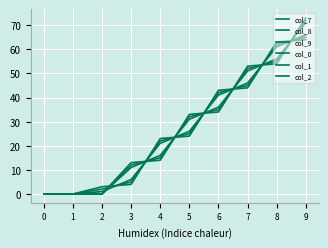

Reading left to right, what are all the values shown in this chart?

col_7: 0=0.0	1=0.0	2=1.0	3=6.0	4=21.0	5=26.0	6=41.0	7=46.0	8=61.0	9=66.0
col_8: 0=0.0	1=0.0	2=2.0	3=5.0	4=22.0	5=25.0	6=42.0	7=45.0	8=62.0	9=65.0
col_9: 0=0.0	1=0.0	2=3.0	3=4.0	4=23.0	5=24.0	6=43.0	7=44.0	8=63.0	9=64.0
col_0: 0=0.0	1=0.0	2=0.0	3=13.0	4=14.0	5=33.0	6=34.0	7=53.0	8=54.0	9=73.0
col_1: 0=0.0	1=0.0	2=0.0	3=12.0	4=15.0	5=32.0	6=35.0	7=52.0	8=55.0	9=72.0
col_2: 0=0.0	1=0.0	2=0.0	3=11.0	4=16.0	5=31.0	6=36.0	7=51.0	8=56.0	9=71.0